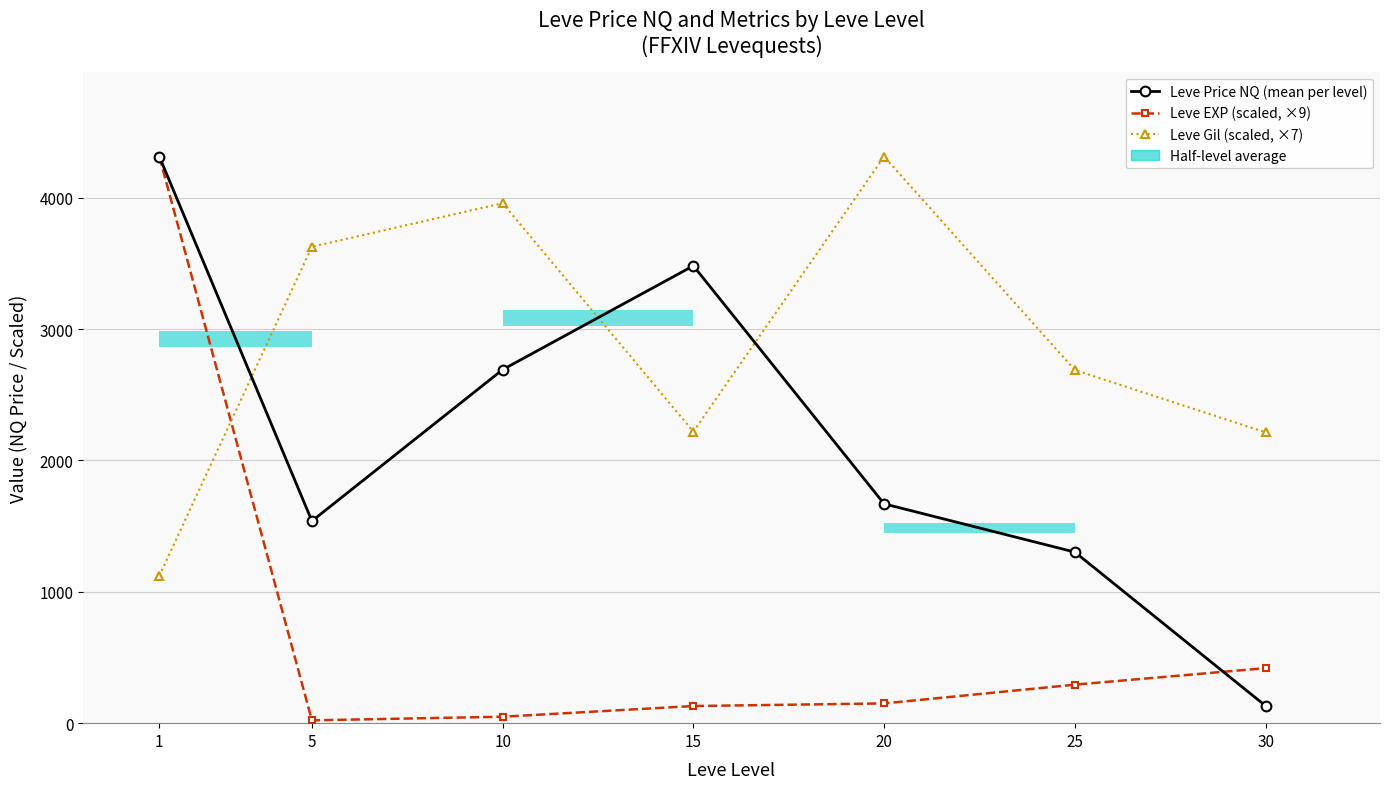

What is the difference between the highest and lowest values at 10?

3909.4